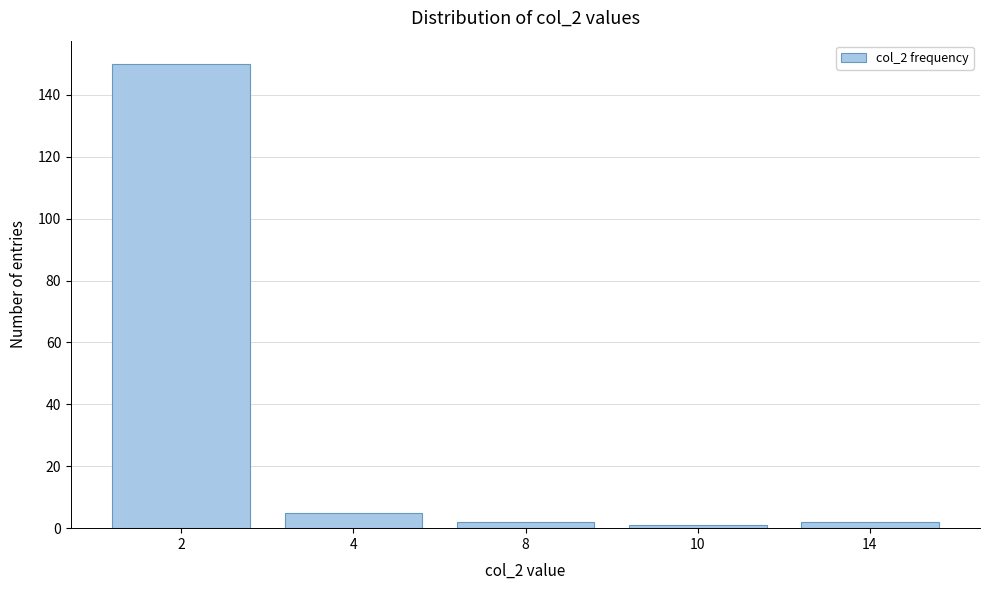

Reading left to right, what are all the values shown in this chart?

2=150	4=5	8=2	10=1	14=2